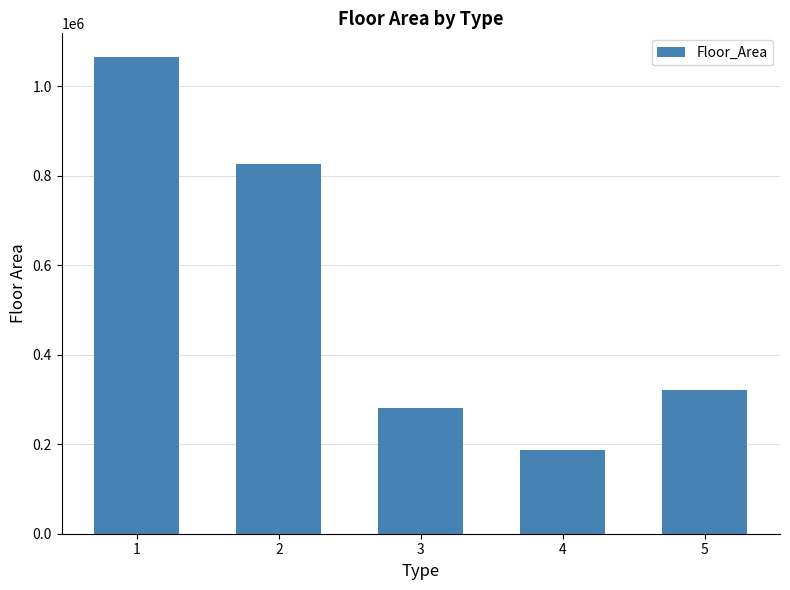

True or false: the data shows 372710 at 3.

False